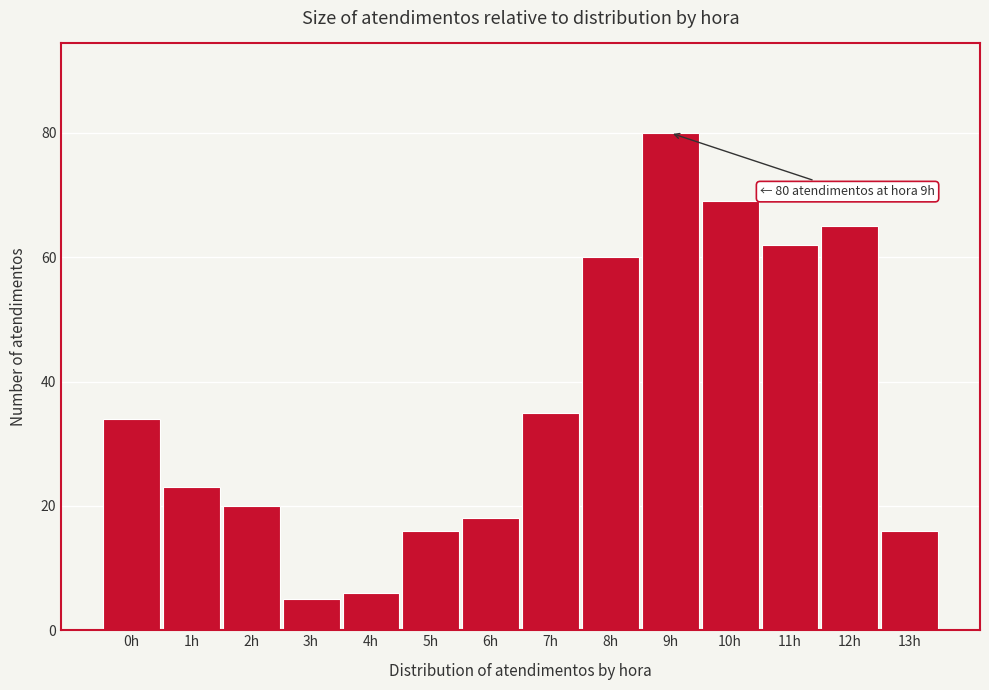

Reading left to right, extract all data points from this chart.

0h=34	1h=23	2h=20	3h=5	4h=6	5h=16	6h=18	7h=35	8h=60	9h=80	10h=69	11h=62	12h=65	13h=16